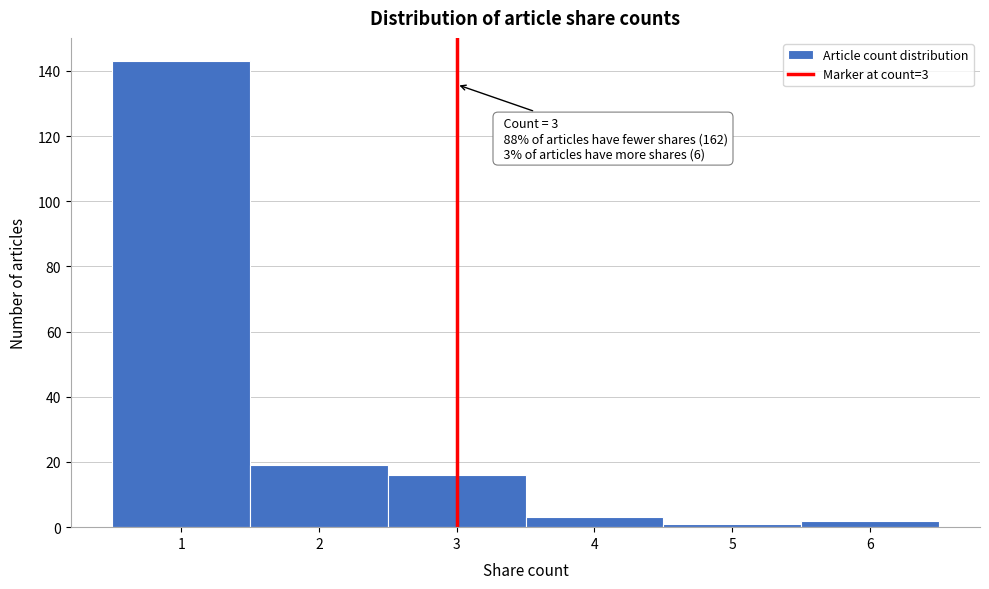

Which range on the x-axis has the tallest bar?

0.5 to 1.5